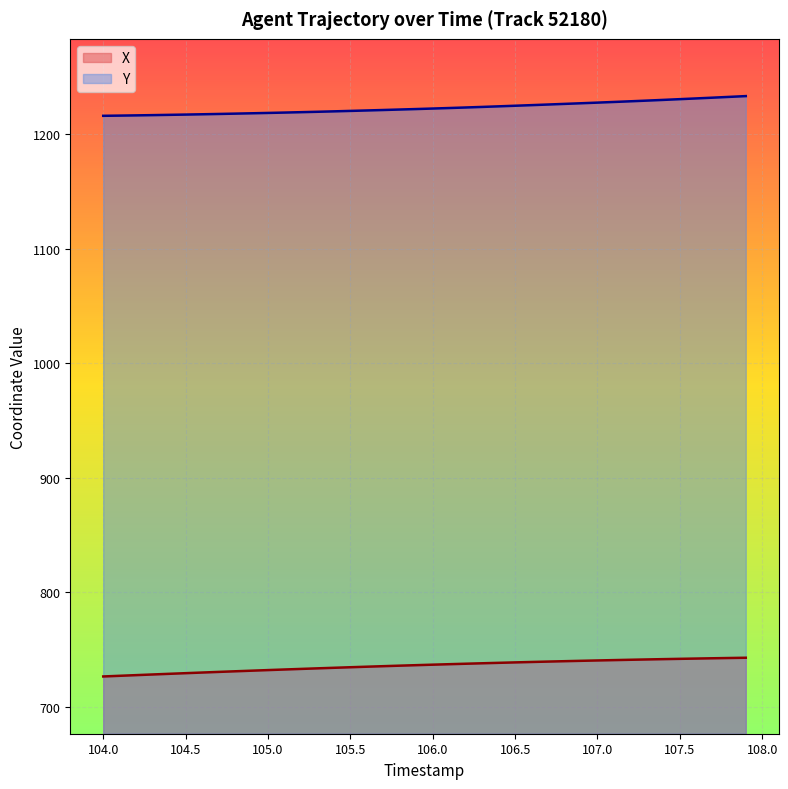

True or false: X and Y intersect in this chart.

False